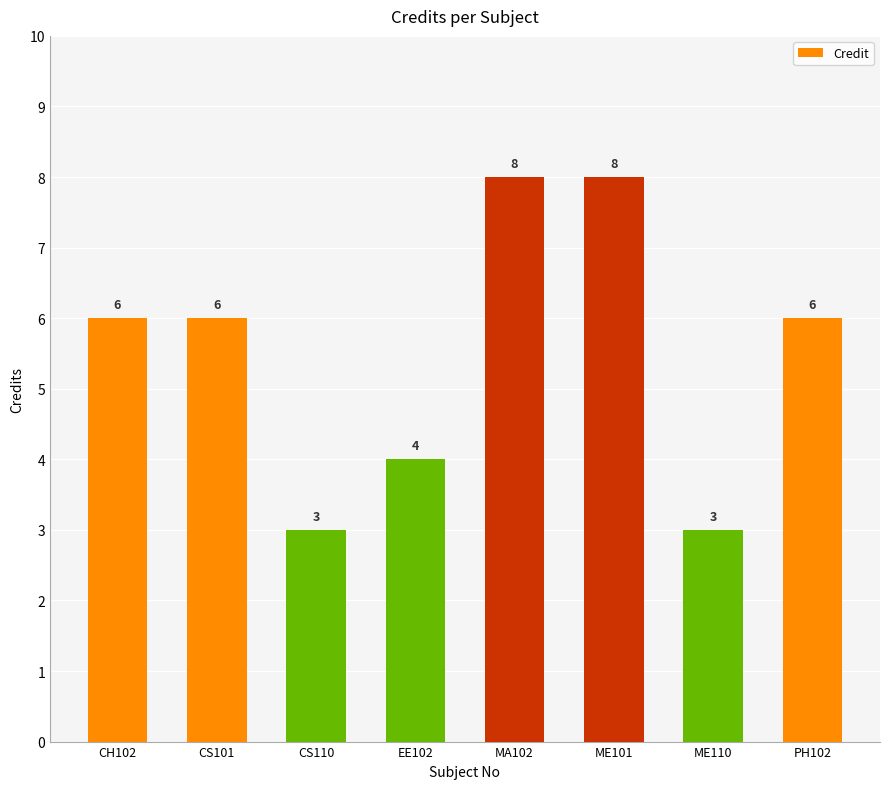

What is the difference between the maximum and second lowest values?

5